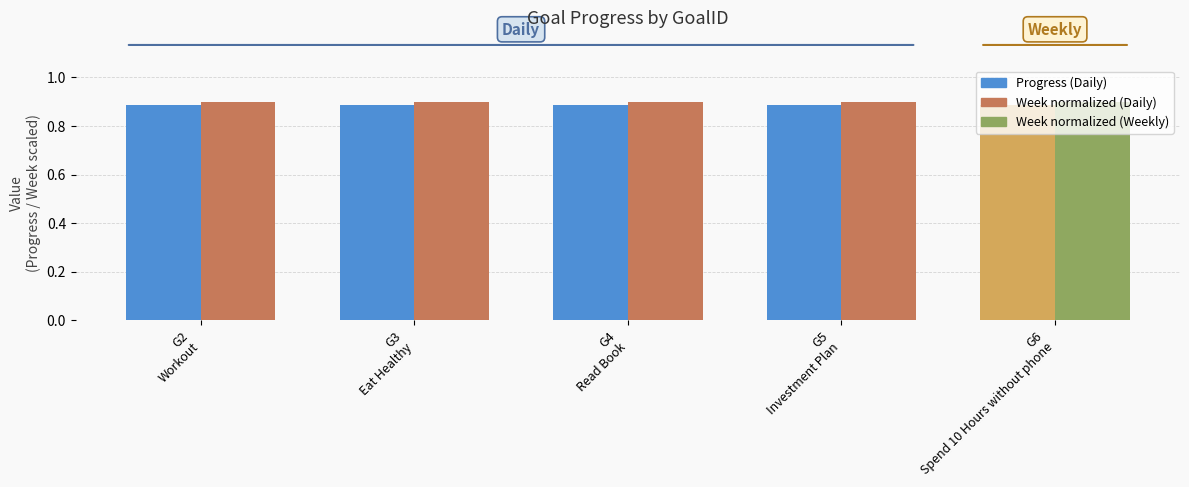

The value of Week (normalized) at G2
Workout is 0.9. True or false?

True